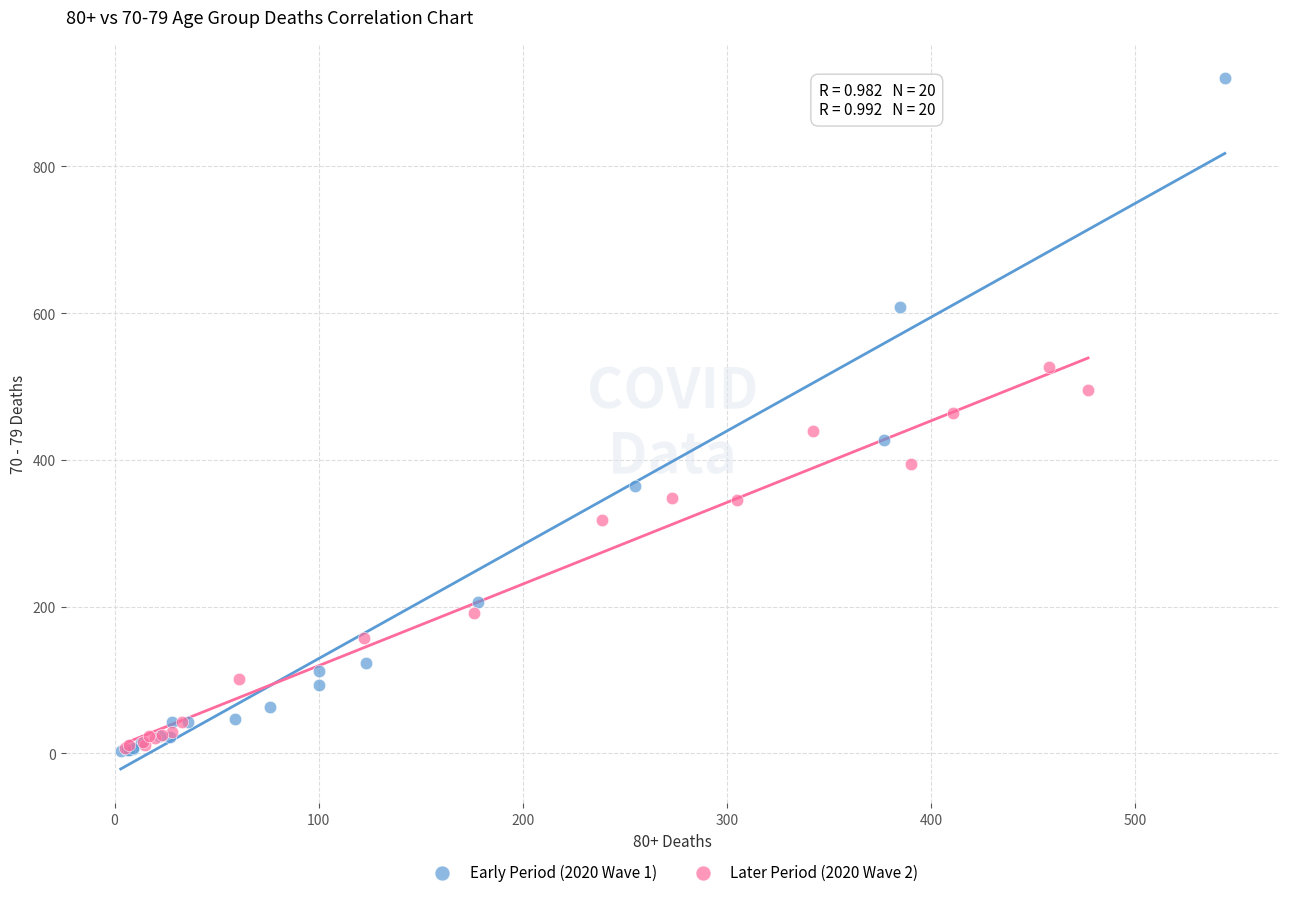

What are all the series names shown in the legend?

Early Period (2020 Wave 1), Later Period (2020 Wave 2)